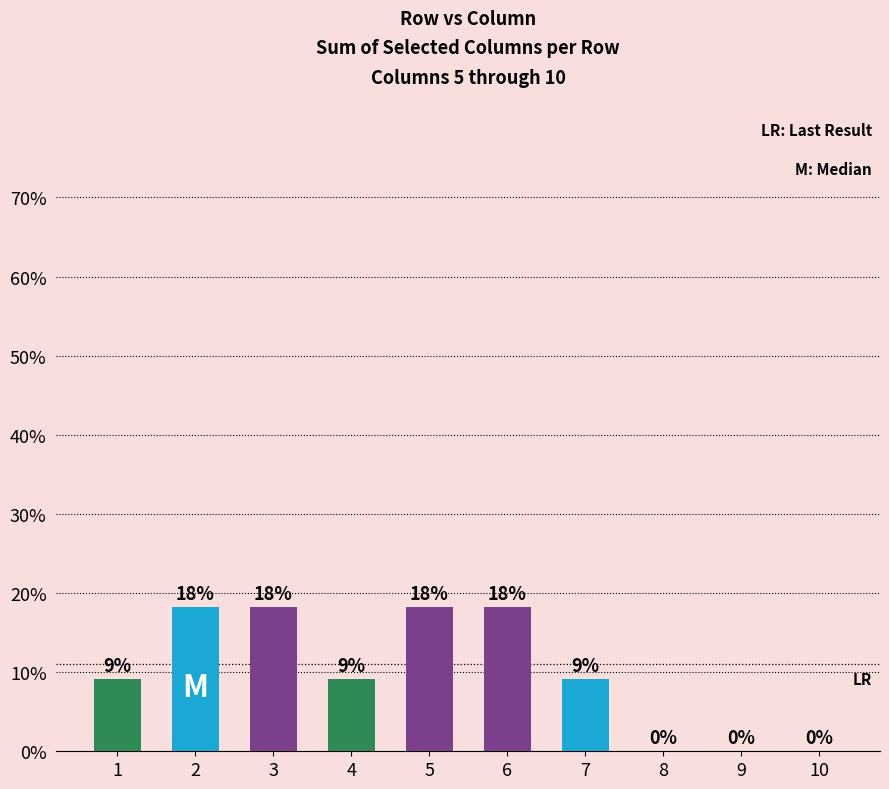

What is the difference between the values at 6 and 7?

0.1